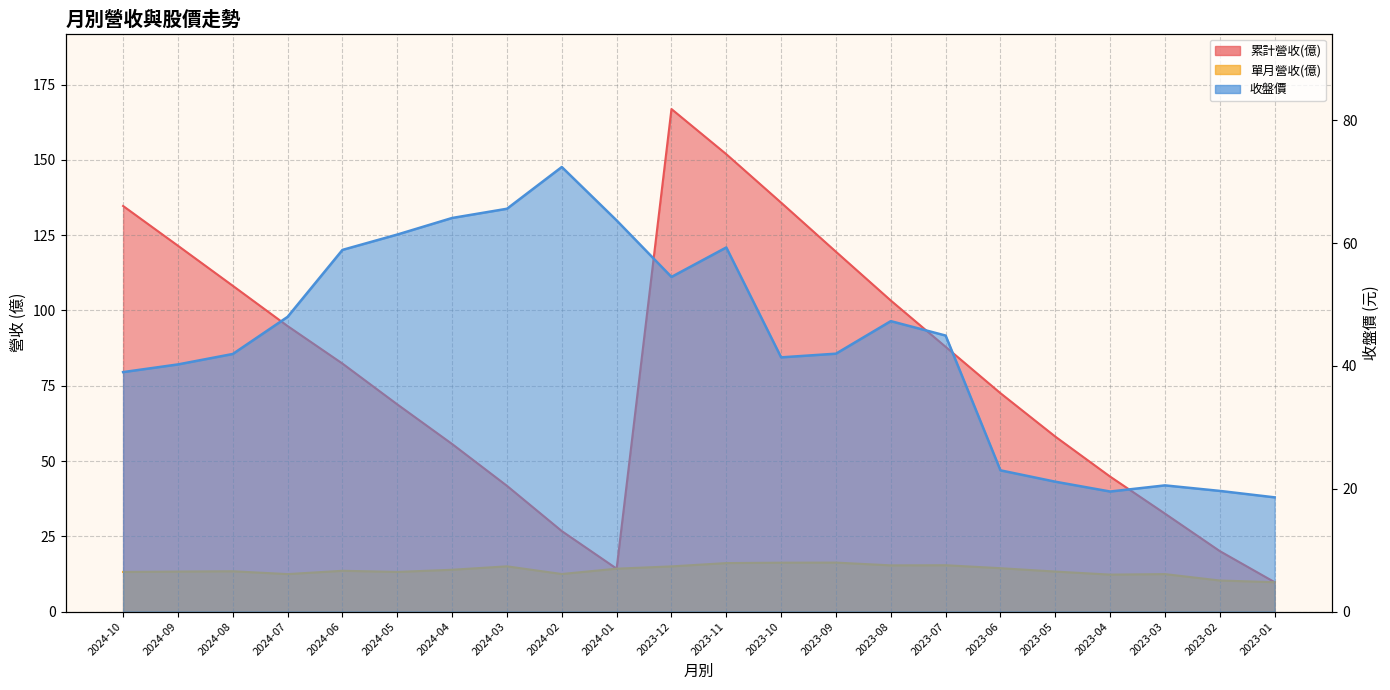

True or false: 單月營收(億) and 收盤價 cross at least once.

False